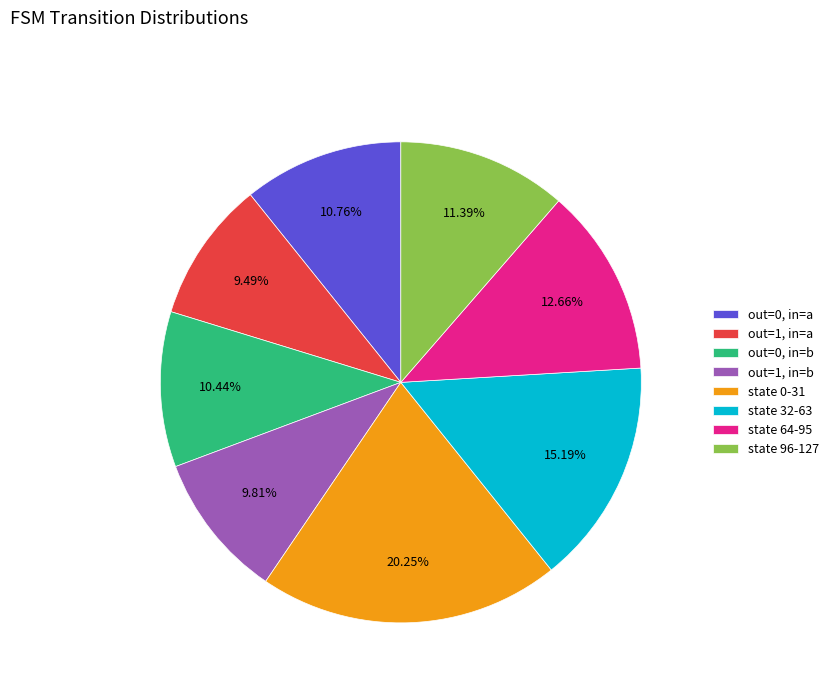

To the nearest percent, what is the average slice percentage?

12%